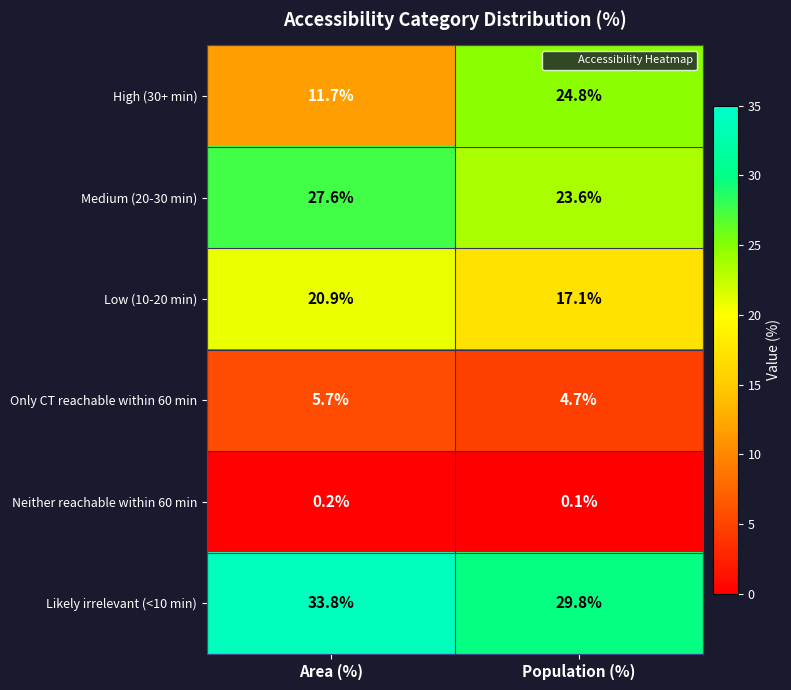

What is the difference between the highest and lowest values at Area (%)?

33.6